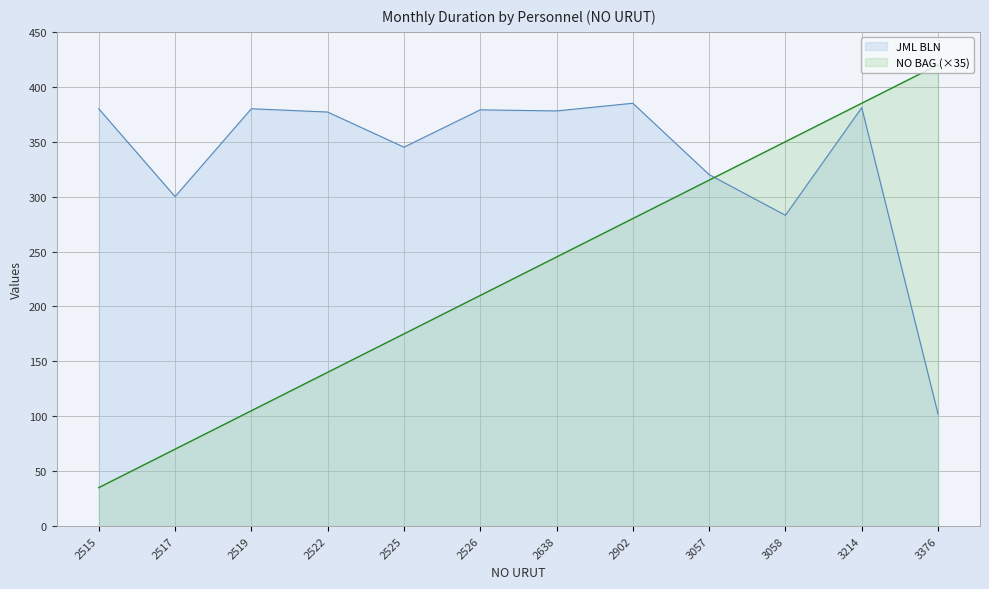

What is the value of the NO BAG point at the 7th from the left?

245